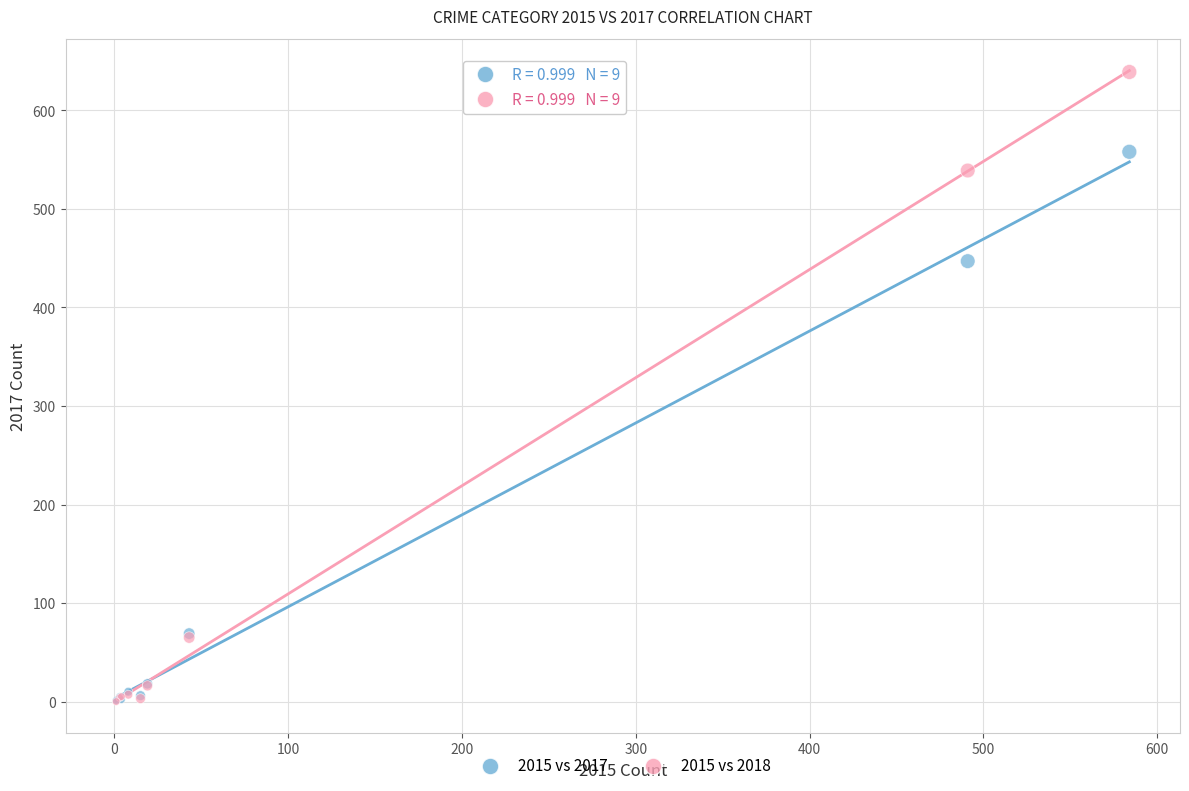

Across all series, what Y value is closest to 319?

447